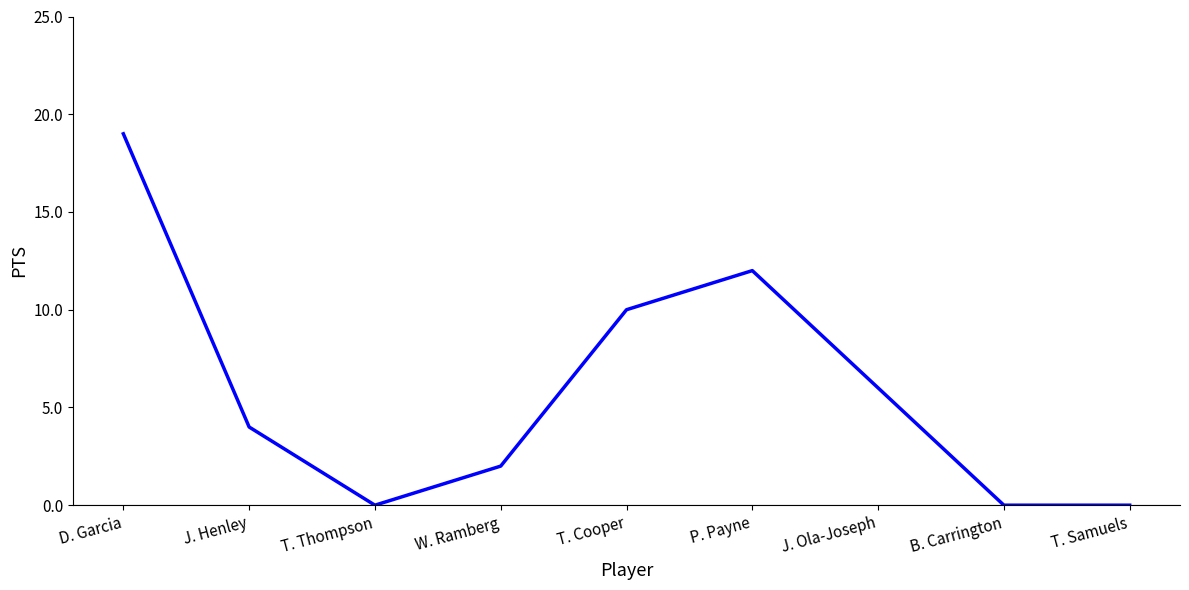

Between D. Garcia and B. Carrington, which is larger?

D. Garcia